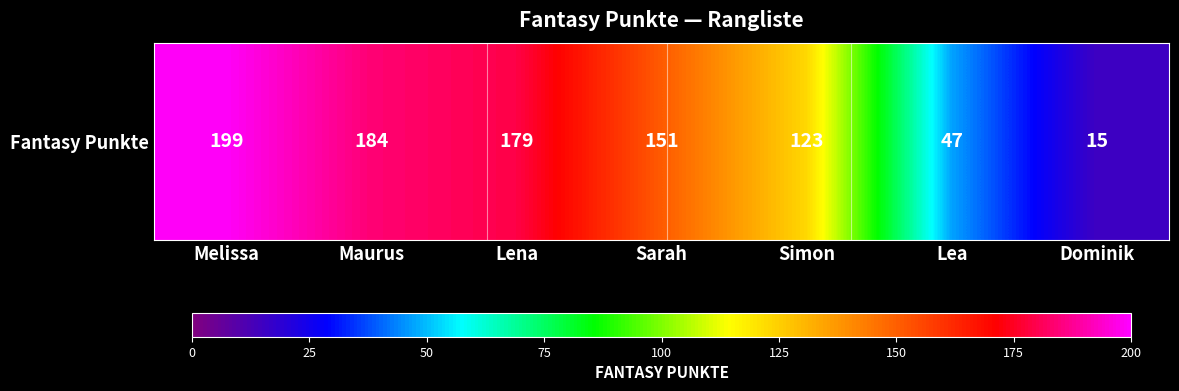

Rank the categories by value from highest to lowest.

Melissa, Maurus, Lena, Sarah, Simon, Lea, Dominik